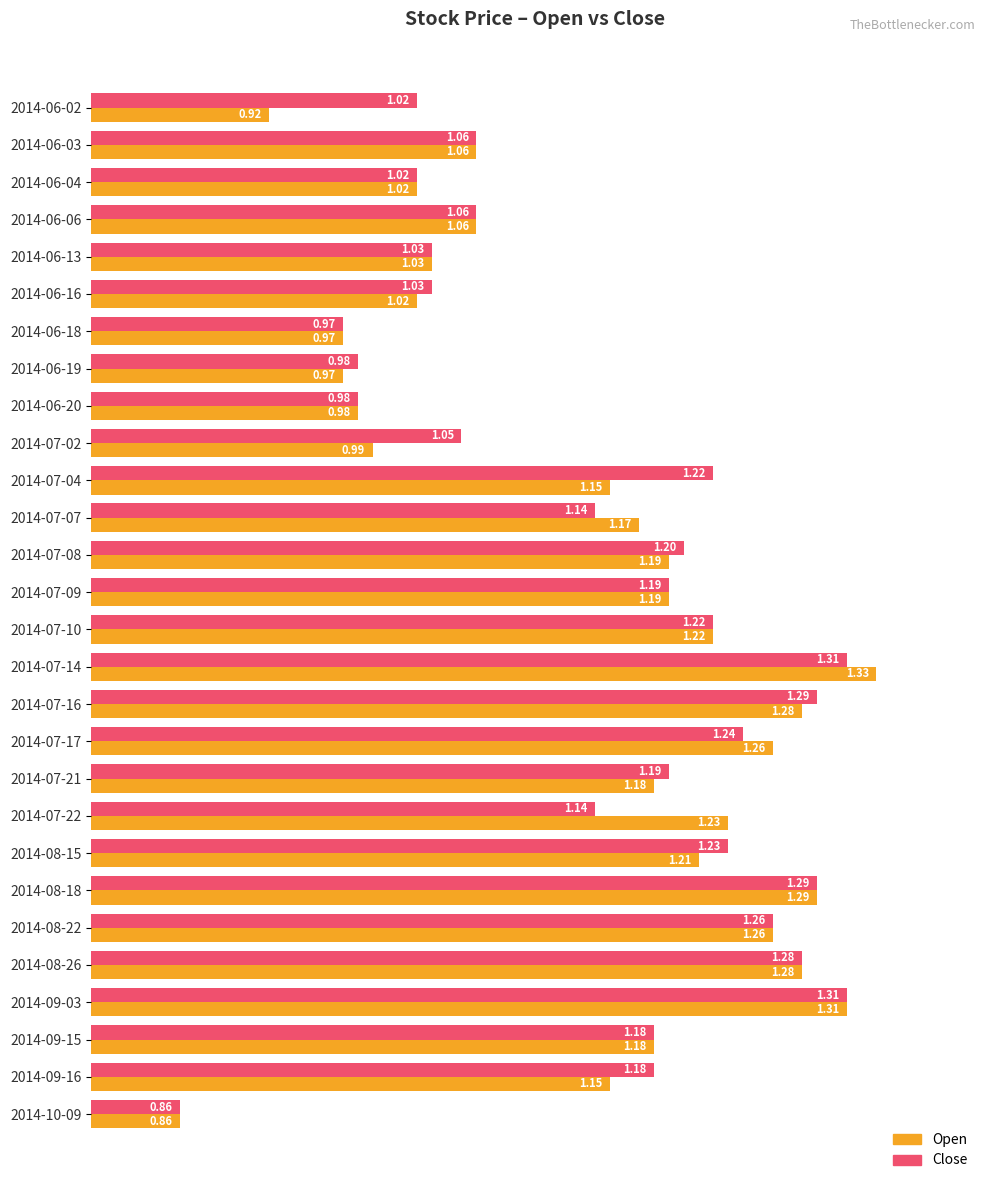

Between 2014-06-19 and 2014-07-10, which series saw the biggest shift?

Open